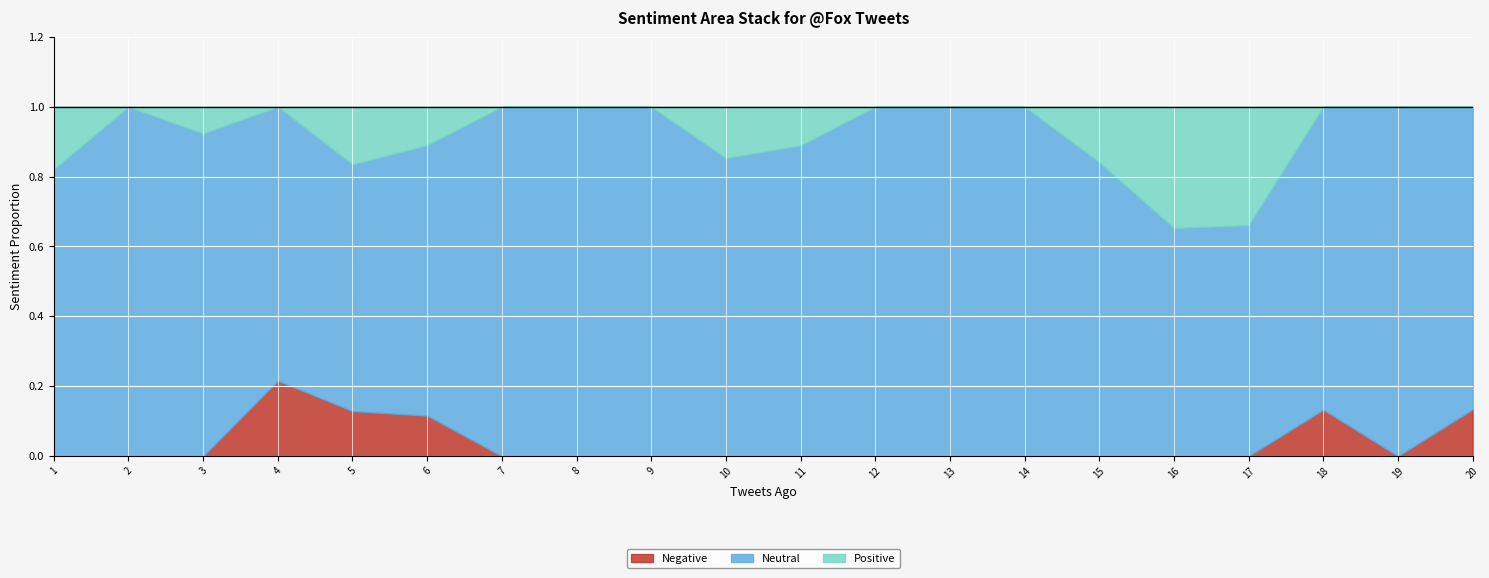

In Negative, how many points are lower than both neighbors (excluding endpoints)?

1